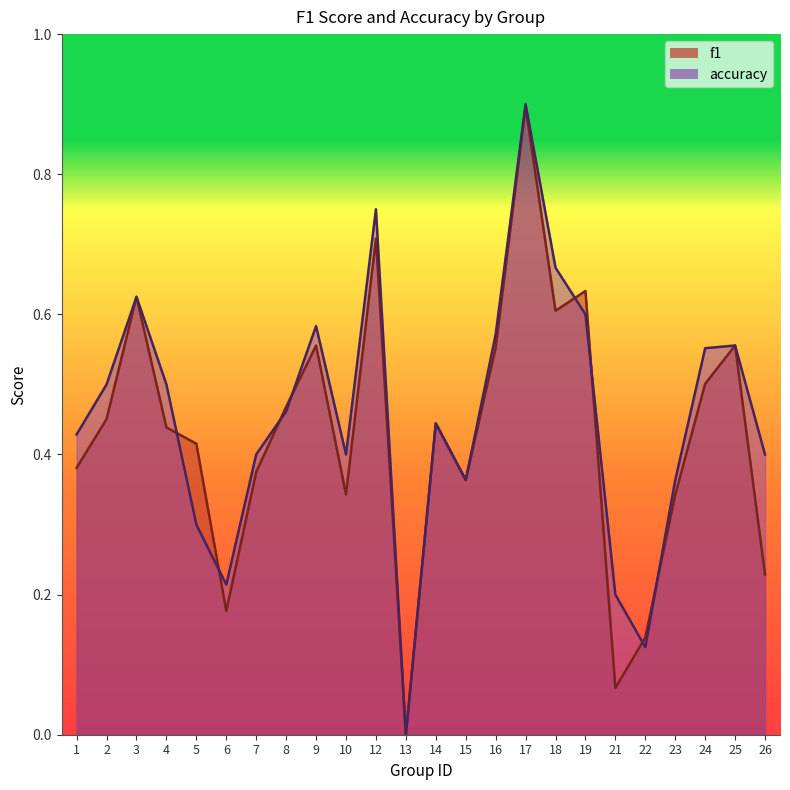

How many intersections are there between f1 and accuracy?

8